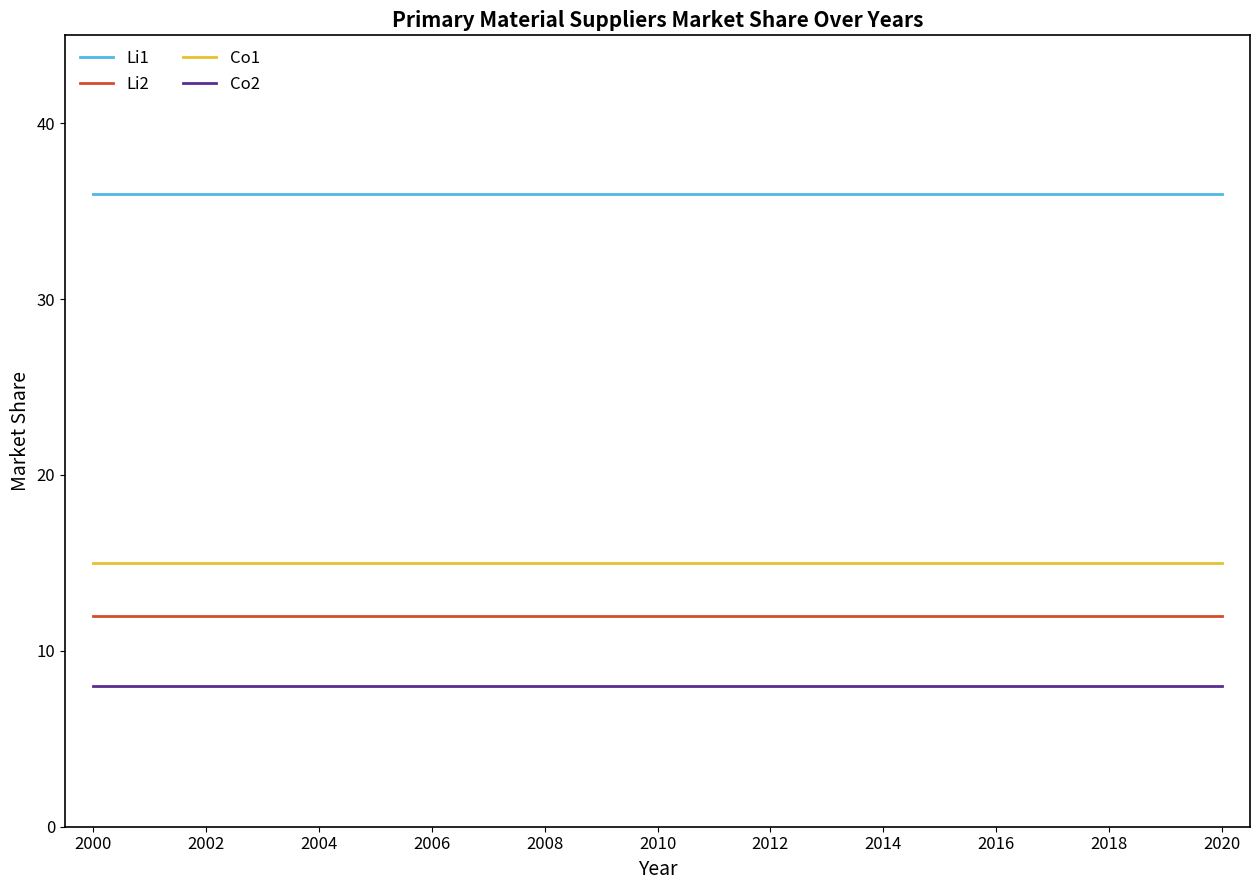

Is this an area chart (filled region under the line)?

No